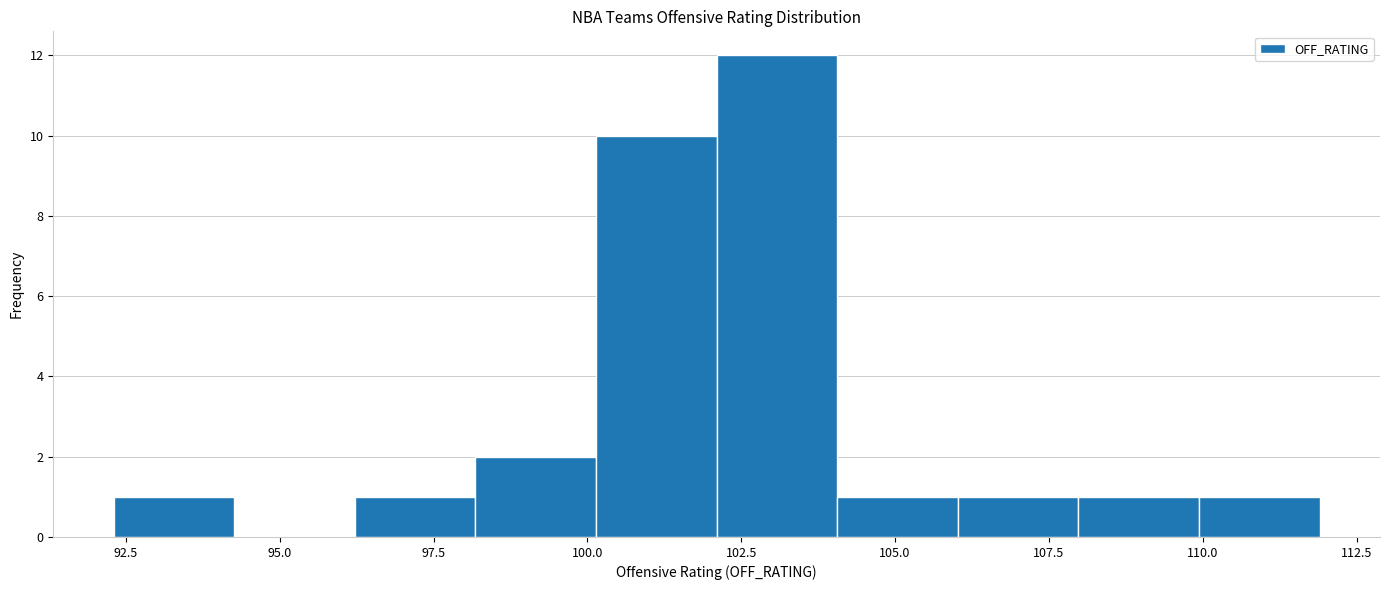

Read against the x-axis, roughly where is the centre of the tallest bar?

103.0